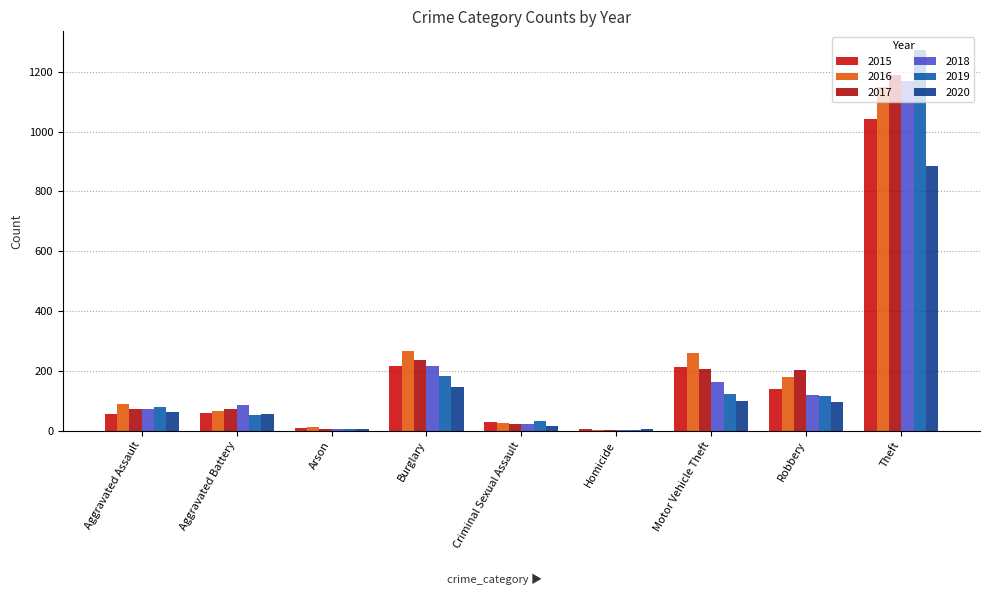

What is the average value of the 2017 series?

223